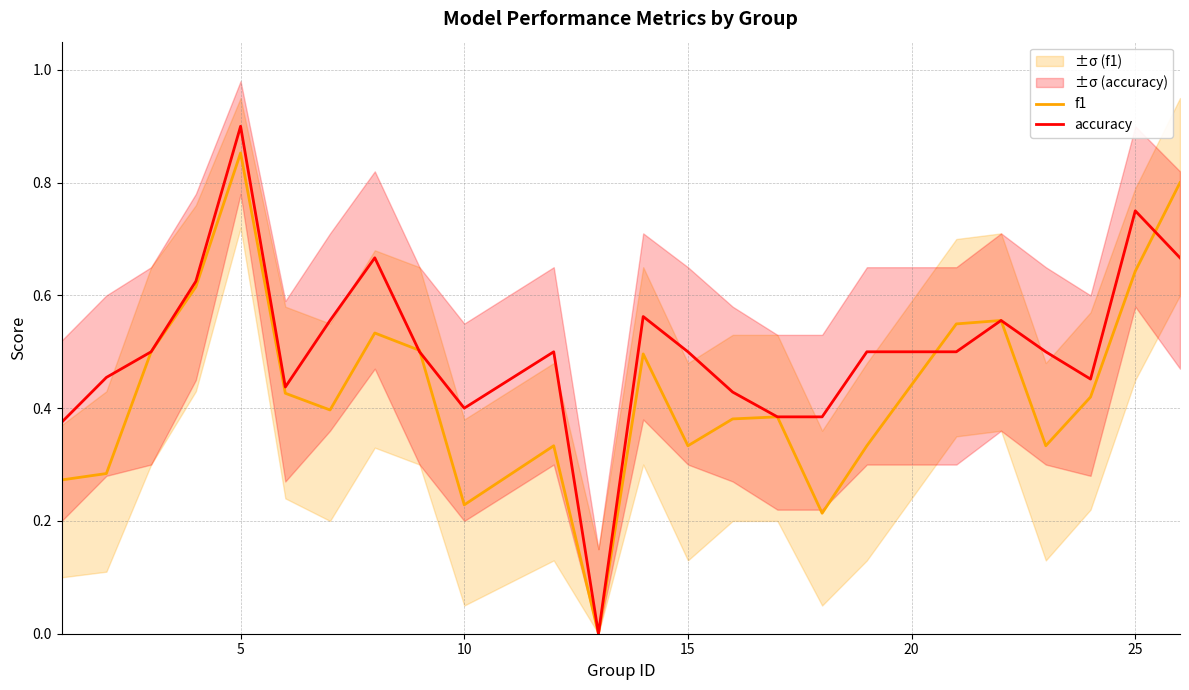

Where is the first local maximum for accuracy?

5